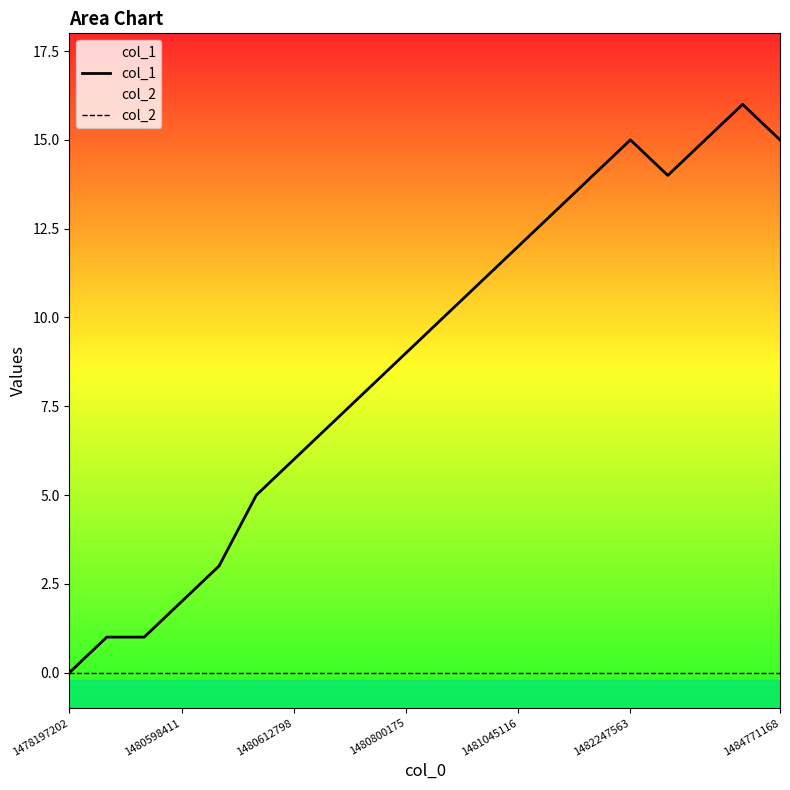

True or false: col_2 and col_1 intersect in this chart.

False